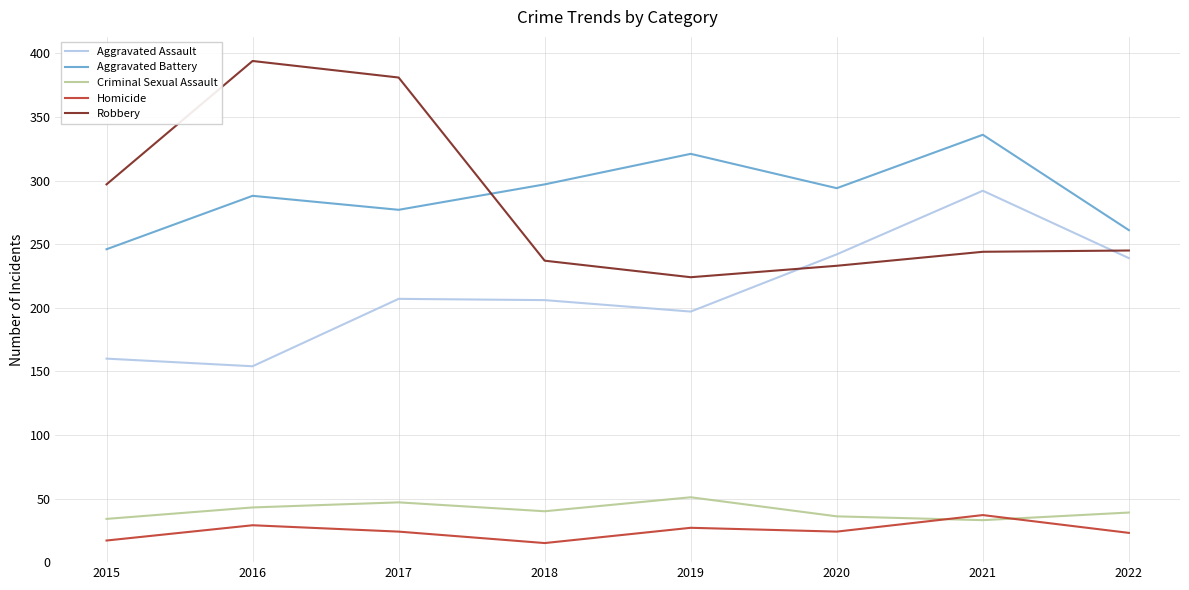

Where does the Robbery series first go above 245?

2015